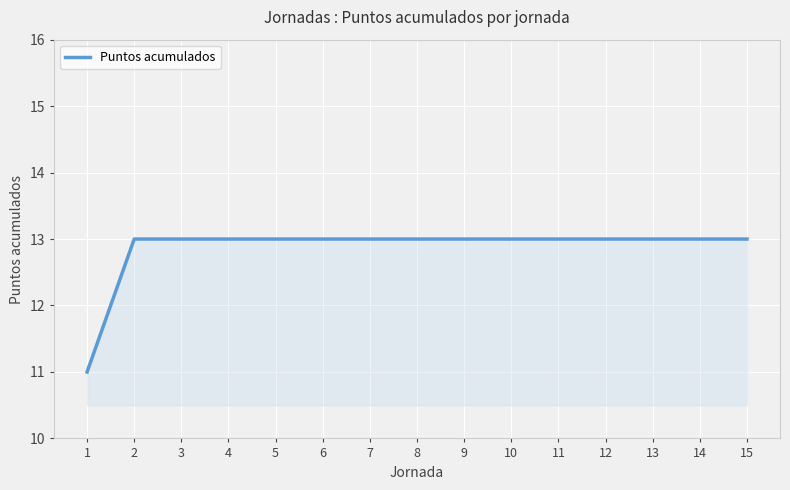

What is the average value?

13